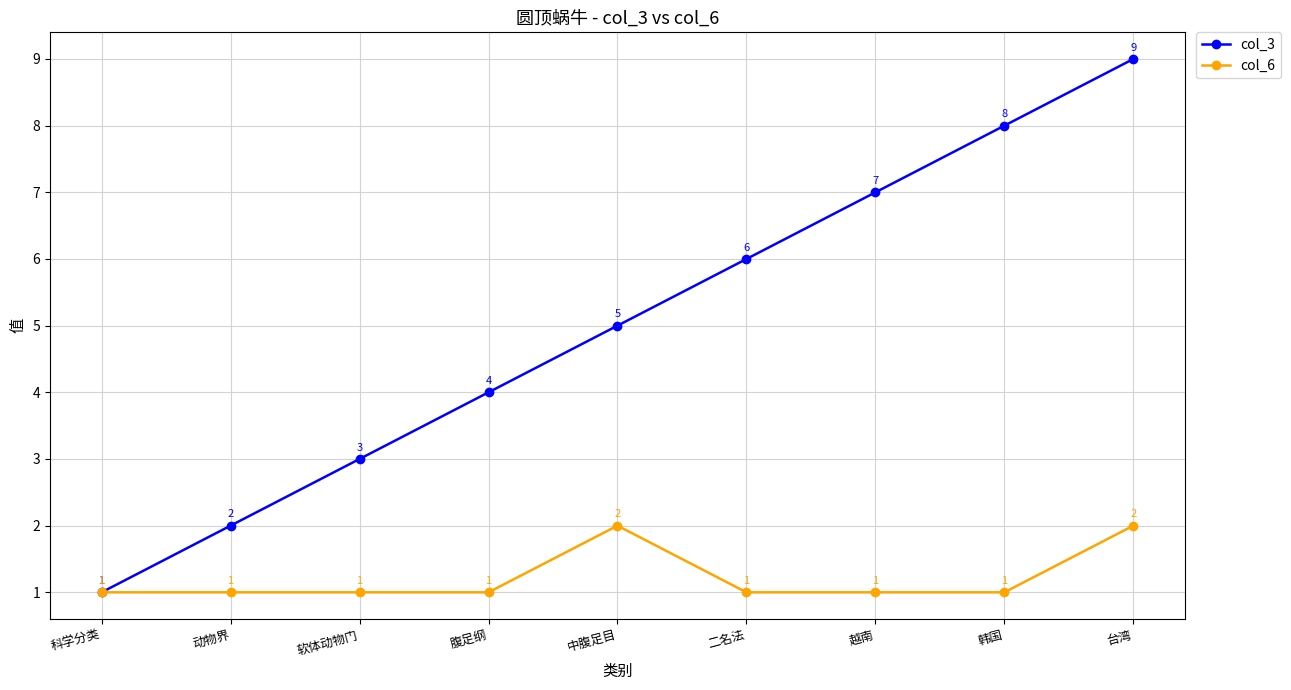

The col_6 series shows 0 at 越南. True or false?

False